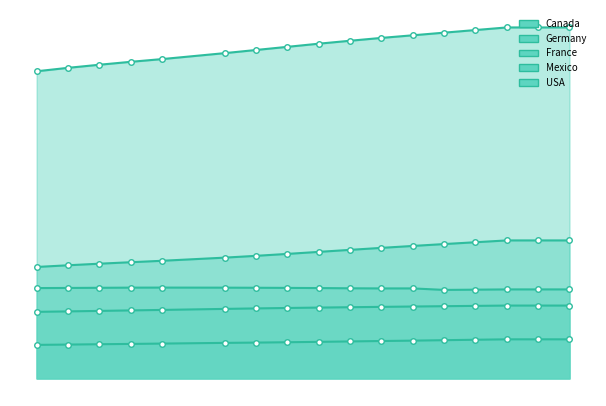

Reading left to right, extract all data points from this chart.

Canada: 1999=30499200	2000=30769700	2001=31081900	2002=31362000	2003=31676000	2005=32312000	2006=32570505	2007=32887928	2008=33245773	2009=33628571	2010=34005274	2011=34342780	2012=34754312	2013=35158304	2014=35540419	2015=35540419	2016=35540419
Germany: 1999=82100243	2000=82211508	2001=82349925	2002=82488495	2003=82534176	2005=82469422	2006=82376451	2007=82266372	2008=82110097	2009=81902307	2010=81776930	2011=81797673	2012=80425823	2013=80645605	2014=80889505	2015=80889505	2016=80889505
France: 1999=60496715	2000=60912498	2001=61357431	2002=61805267	2003=62244884	2005=63179356	2006=63621376	2007=64016229	2008=64374990	2009=64707044	2010=65027512	2011=65342776	2012=65639975	2013=65925498	2014=66206930	2015=66206930	2016=66206930
Mexico: 1999=101266570	2000=102808590	2001=104239563	2002=105578297	2003=106888418	2005=109747906	2006=111382857	2007=113139374	2008=114972821	2009=116815612	2010=118617542	2011=120365271	2012=122070963	2013=123740109	2014=125385833	2015=125385833	2016=125385833
USA: 1999=279040000	2000=282162411	2001=284968955	2002=287625193	2003=290107933	2005=295516599	2006=298379912	2007=301231207	2008=304093966	2009=306771529	2010=309347057	2011=311721632	2012=314112078	2013=316497531	2014=318857056	2015=318857056	2016=318857056